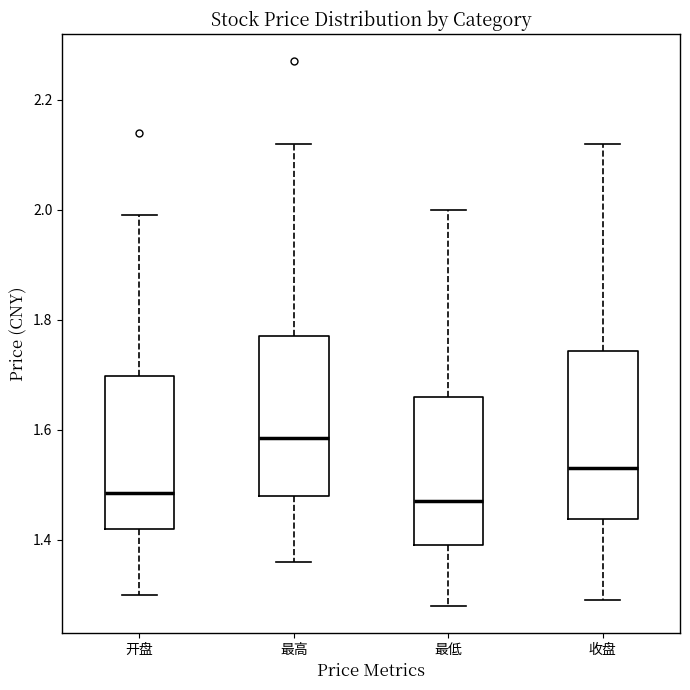

Reading left to right, transcribe this box plot: for each box, give where its median line is, the range the box spans, and where its two whiskers end, as read against the y-axis. The values are not printed on the chart, so give them approximately, as read against the axis.

开盘: median 1.48, box 1.42 to 1.70, whiskers 1.30 to 2.00
最高: median 1.58, box 1.48 to 1.78, whiskers 1.36 to 2.12
最低: median 1.48, box 1.40 to 1.66, whiskers 1.28 to 2.00
收盘: median 1.54, box 1.44 to 1.74, whiskers 1.30 to 2.12